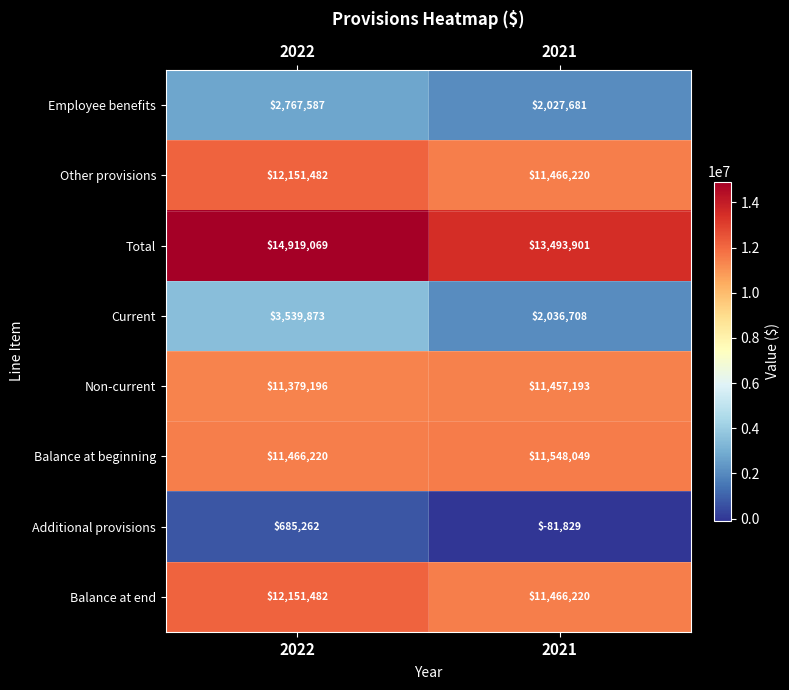

List the labels in order of Other provisions value, smallest first.

2021, 2022